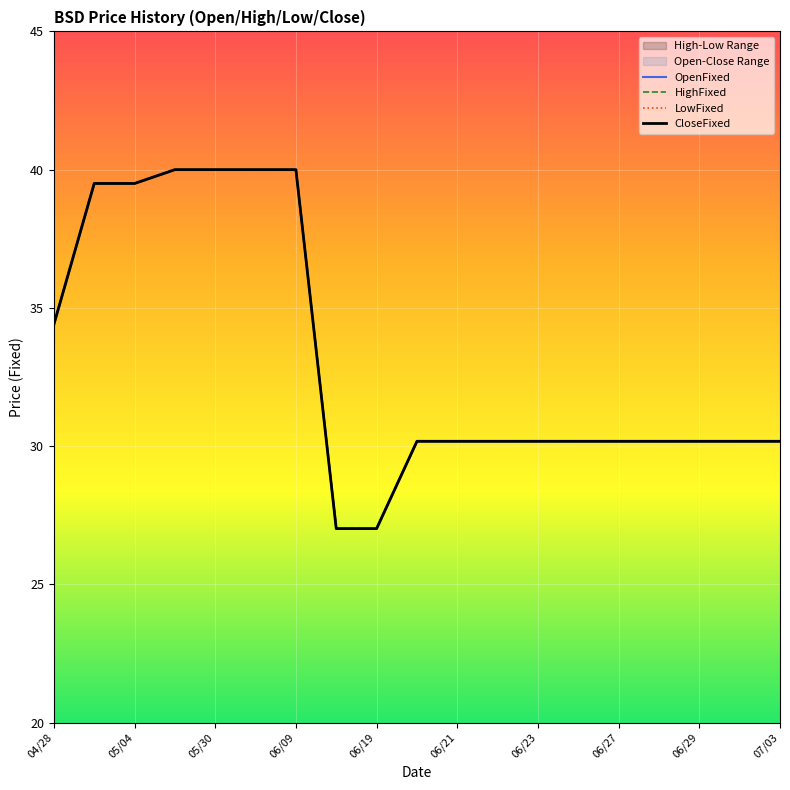

Which category has the highest value across all series?

06/09